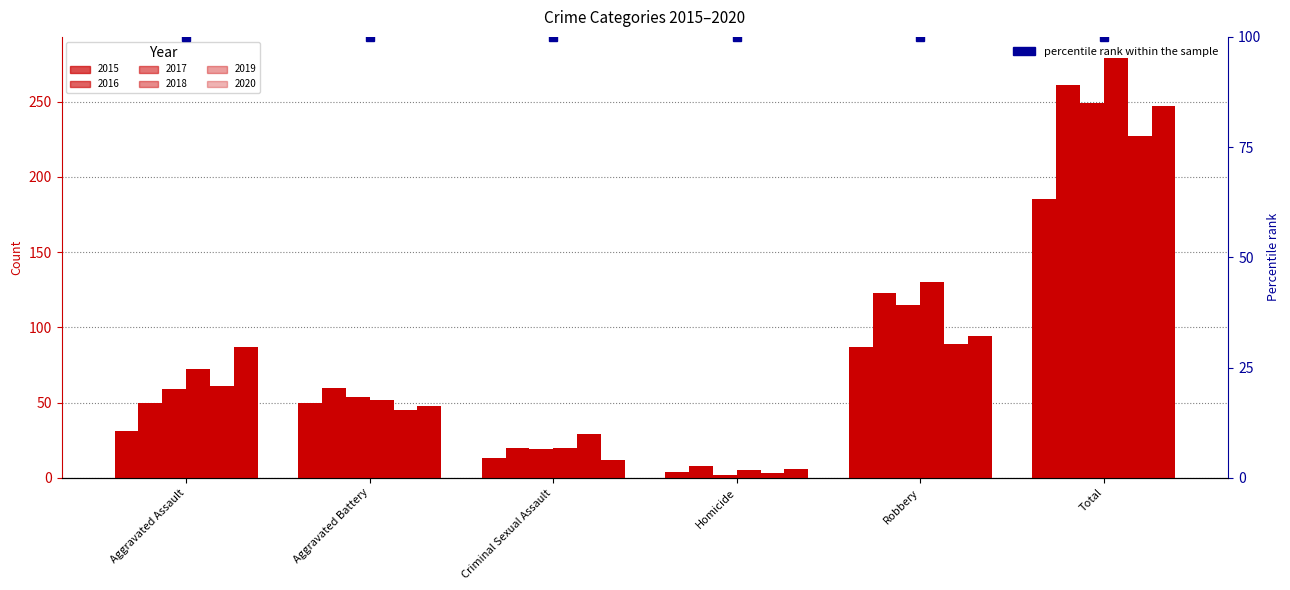

Count the number of data series in this chart.

6